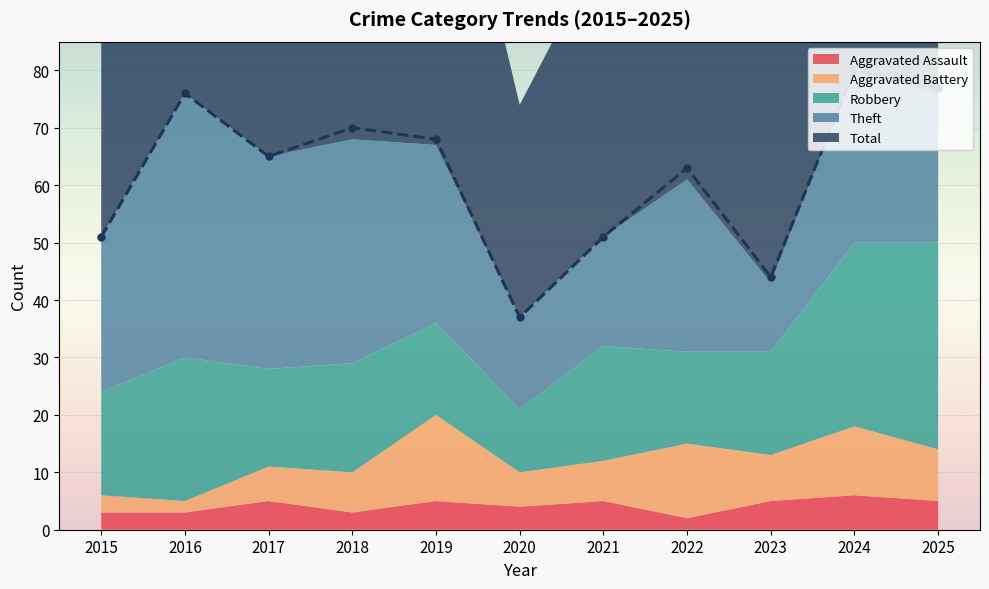

True or false: Total and Robbery cross at least once.

False